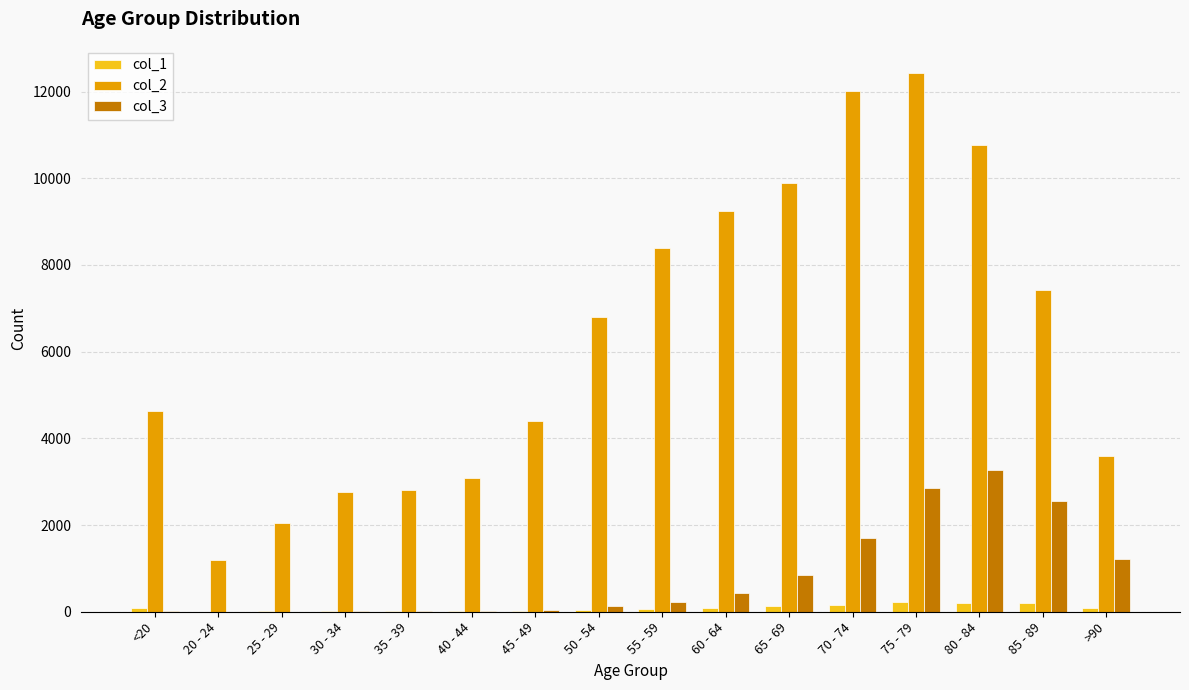

Is the value of col_3 at 70 - 74 greater than the value of col_1 at 55 - 59?

Yes